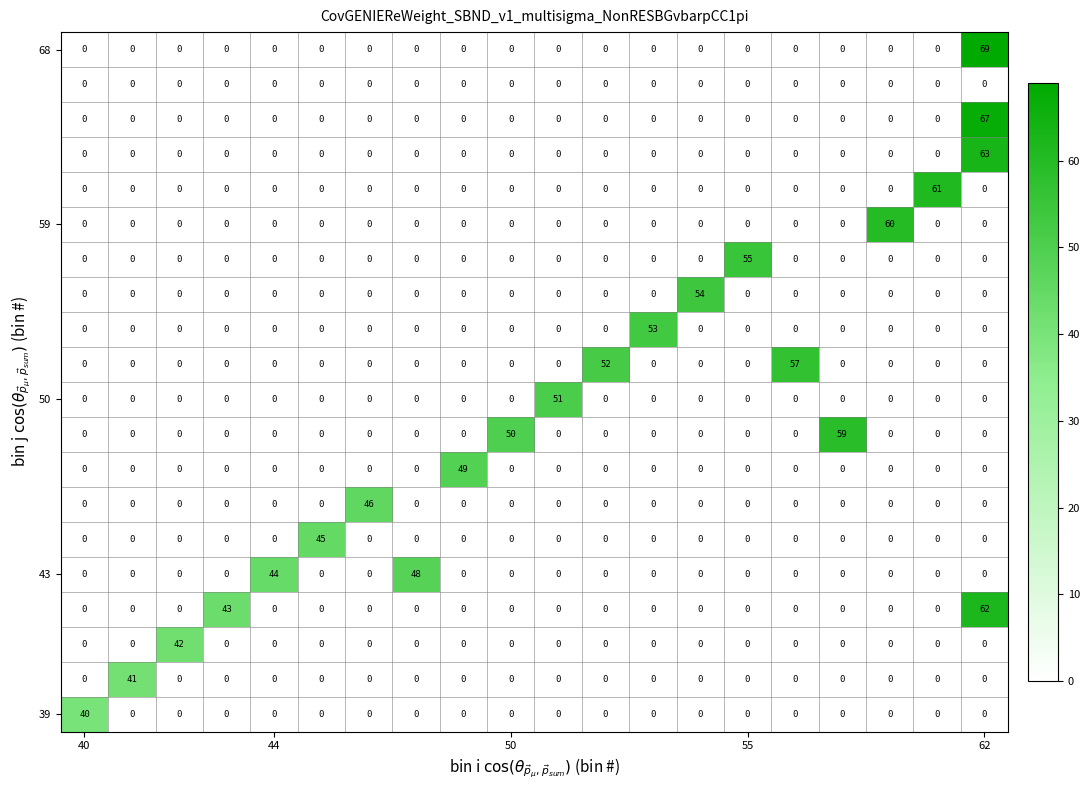

What is the maximum value shown in the chart?

69